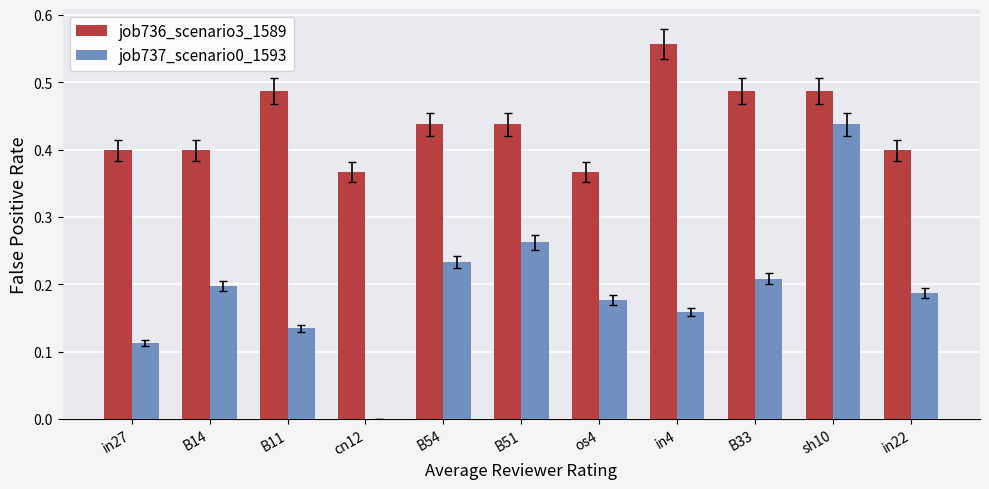

Which series has the largest total across all categories?

job736_scenario3_1589